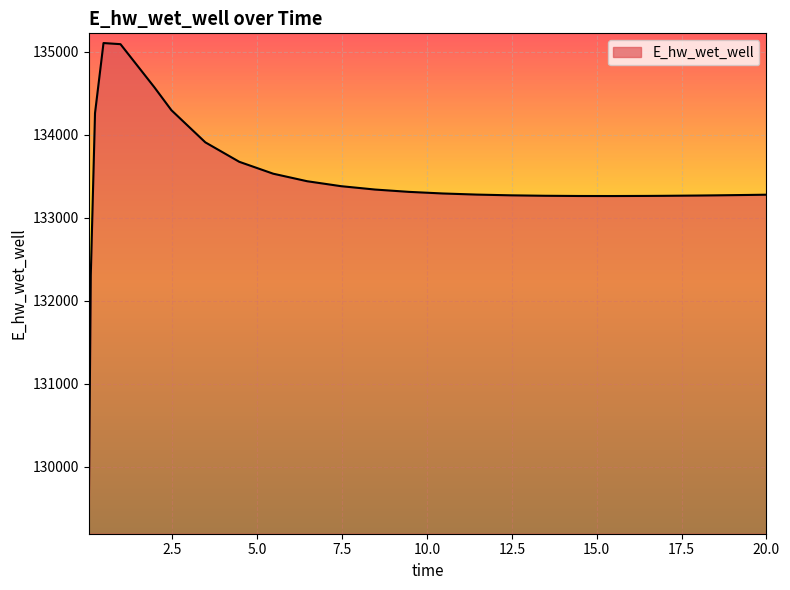

What is the minimum value shown in the chart?

129248.7